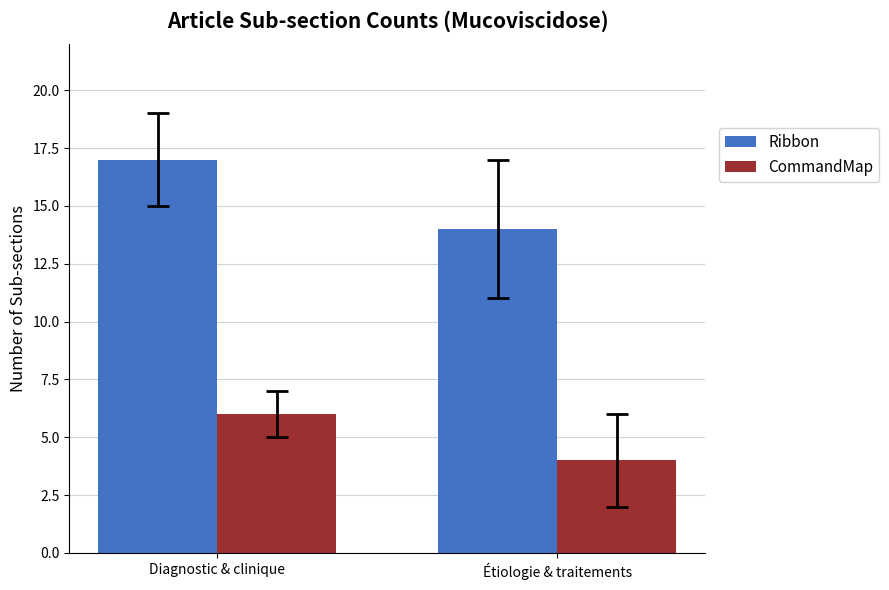

What is the difference between the highest and lowest values at Étiologie & traitements?

10